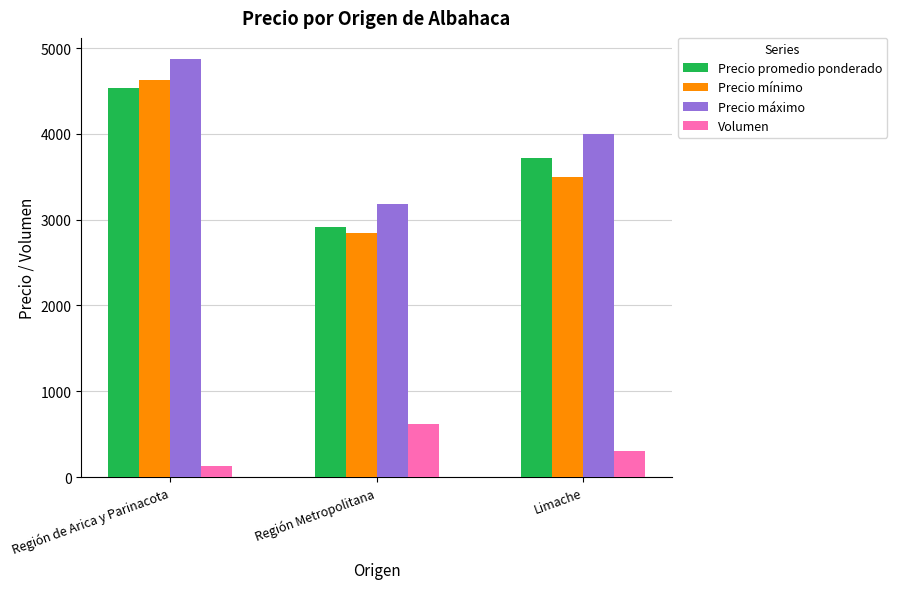

What is the value of the Precio máximo bar at the 3rd from the left?

4000